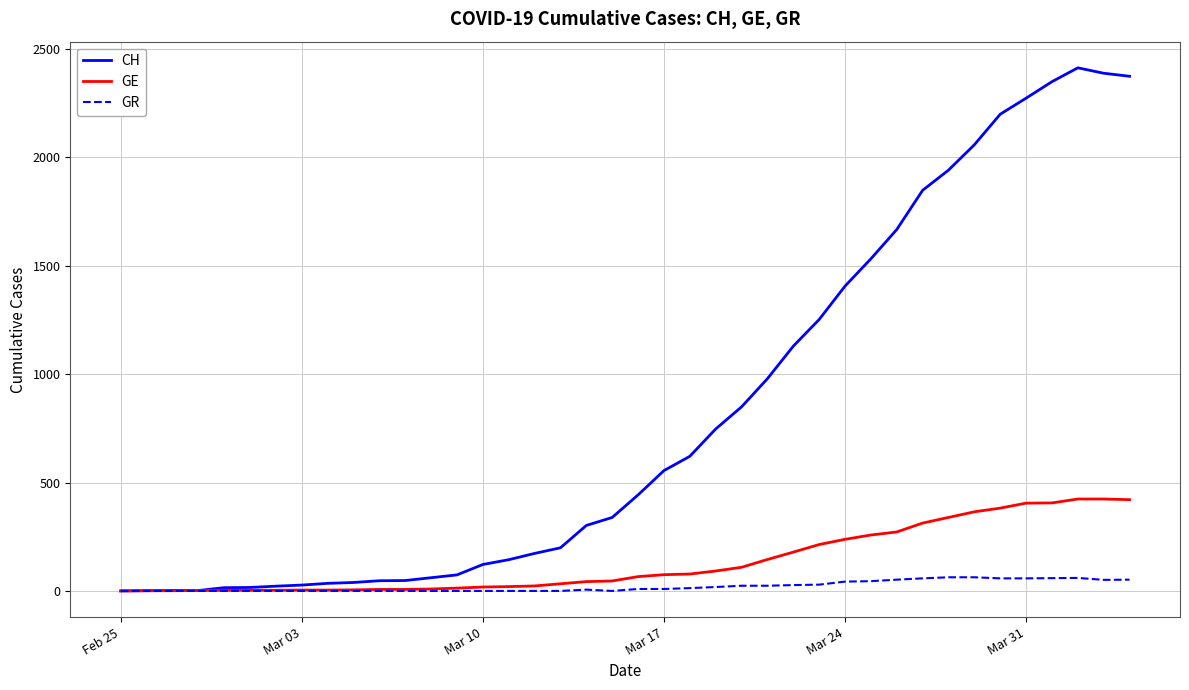

How many lines are shown in the chart?

3